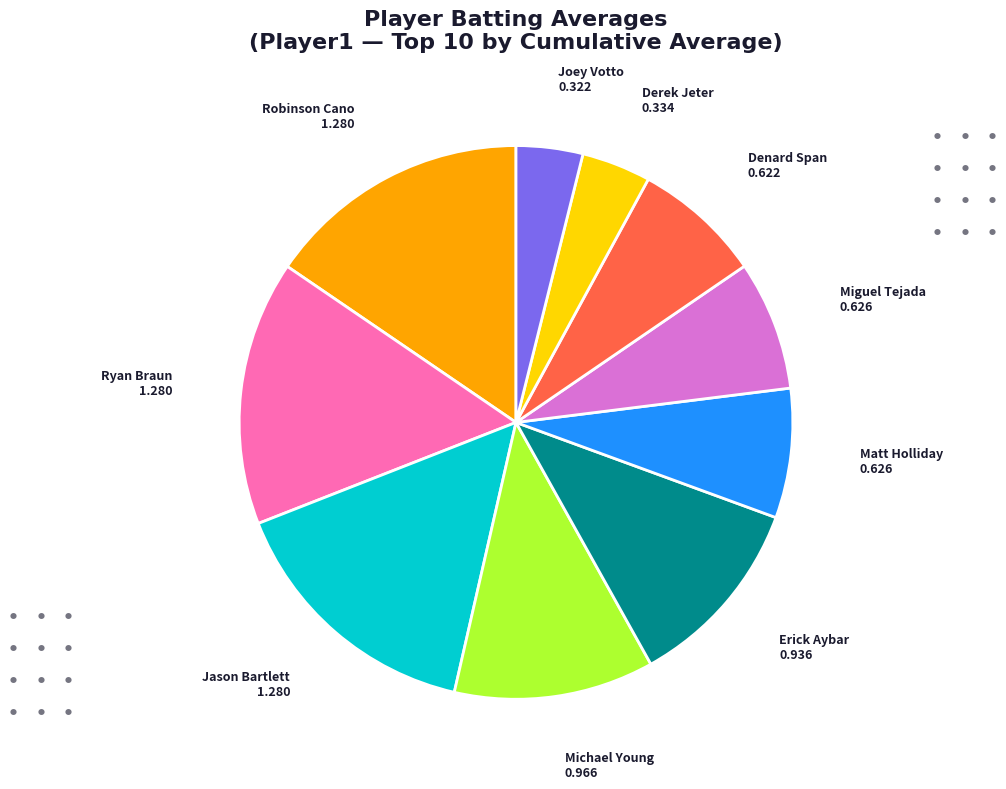

Does any single category account for the majority?

No